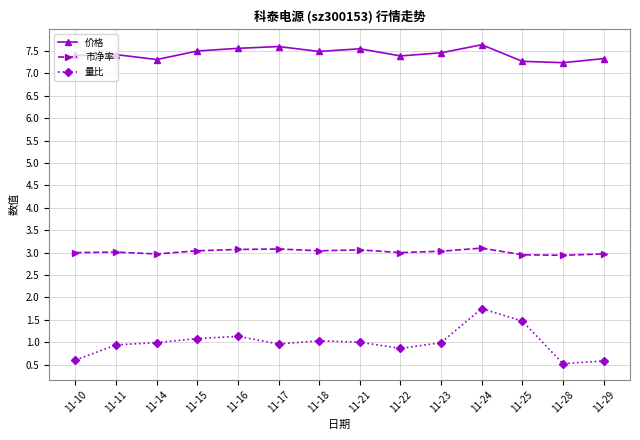

Which series has the largest range (max minus min)?

量比